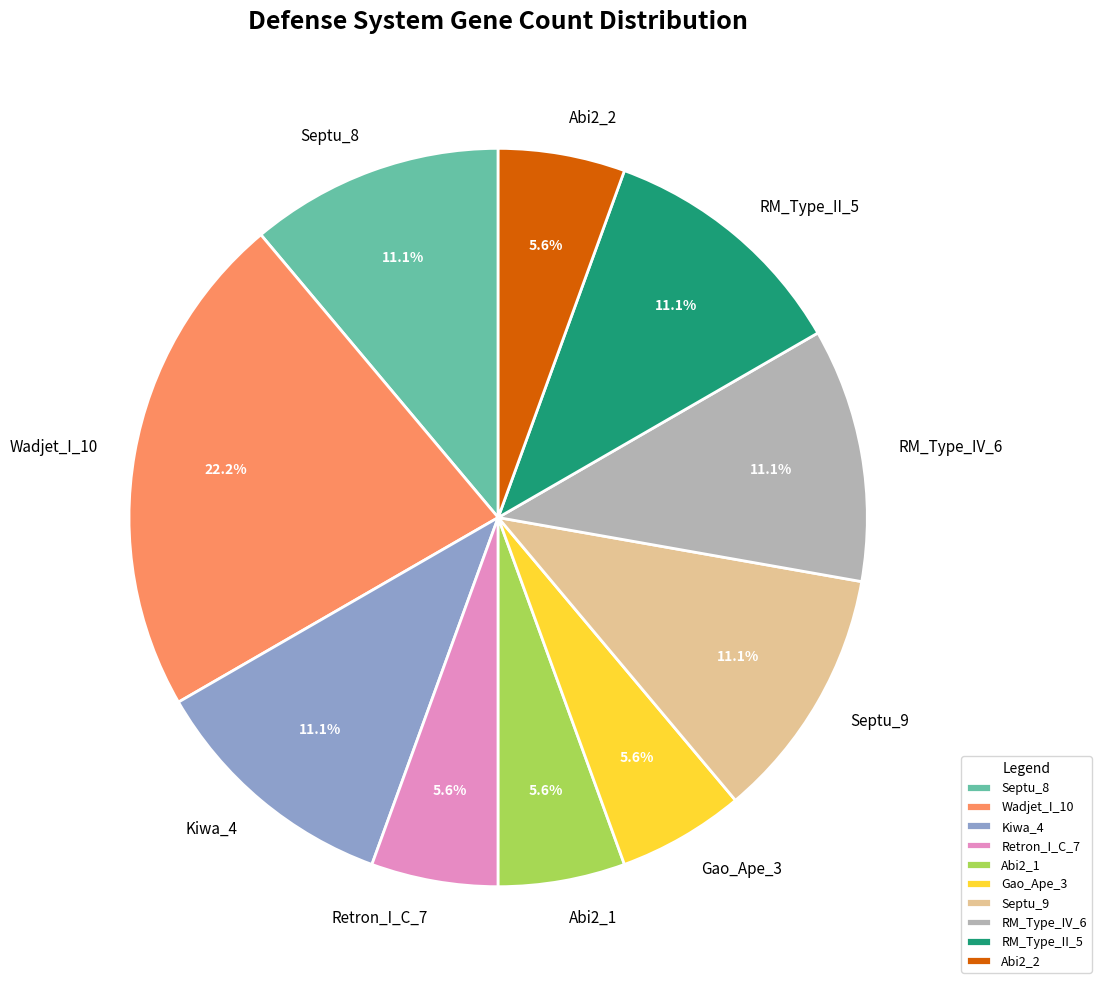

Do RM_Type_IV_6 and Abi2_1 together represent more than half of the pie?

No